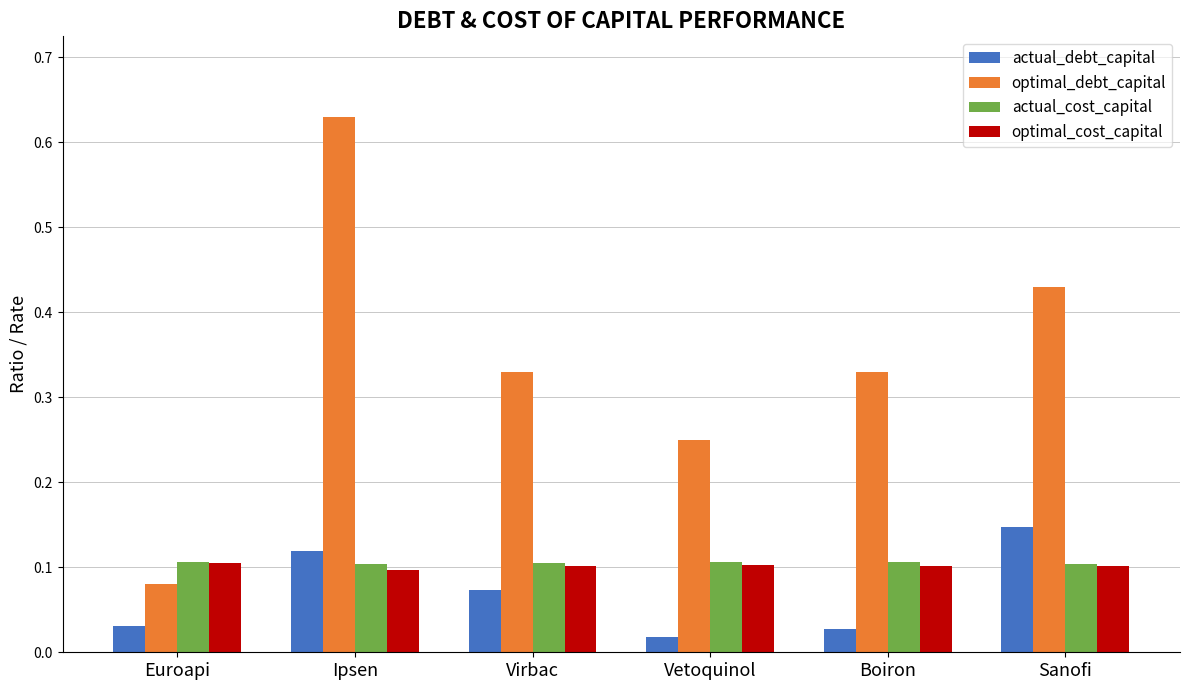

The value of optimal_debt_capital at Euroapi is 0.0. True or false?

False